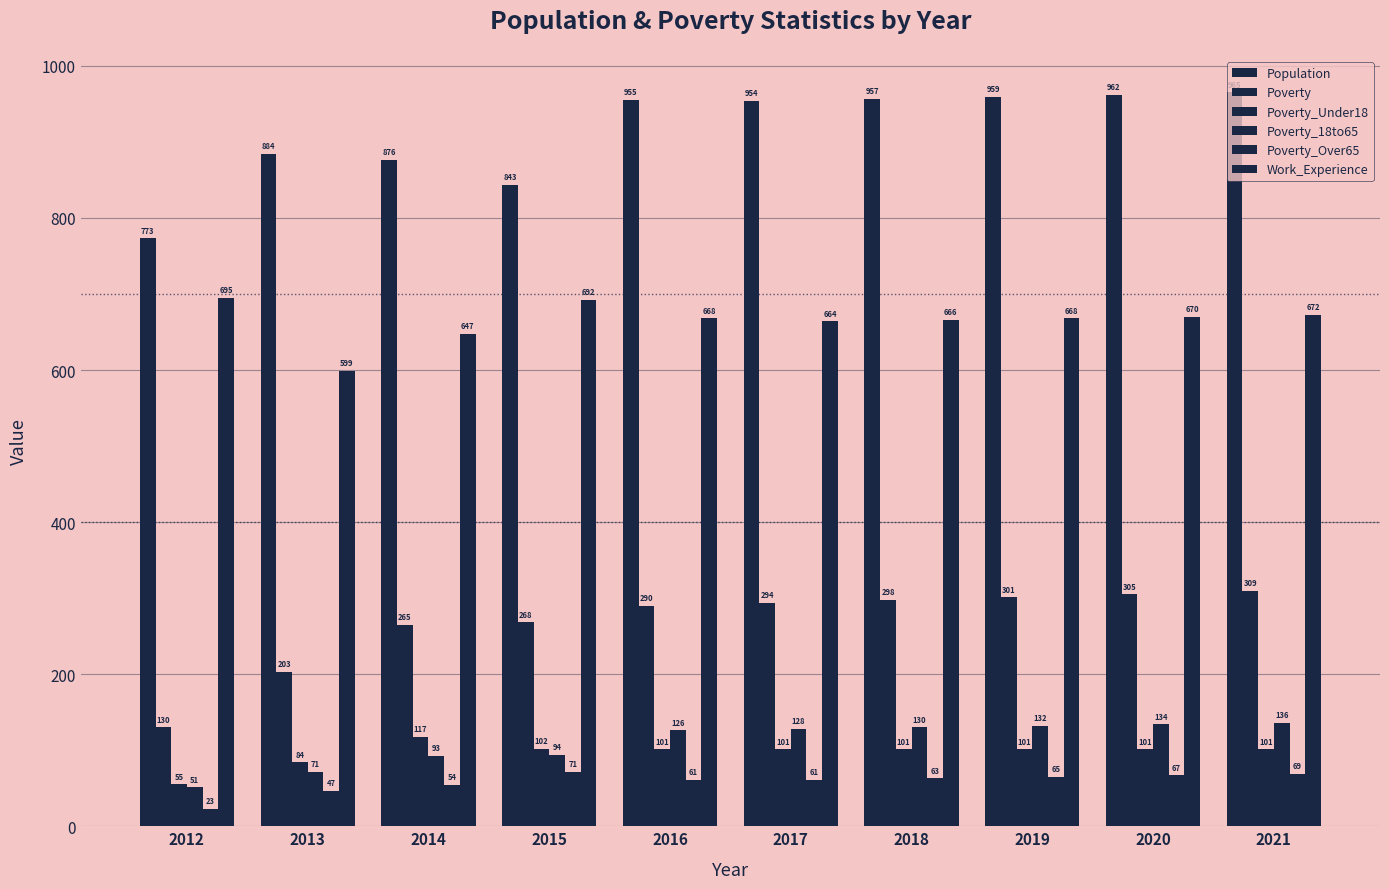

Reading right to left, extract all data points from this chart.

Population: 965	962	959	957	954	955	843	876	884	773
Poverty: 309	305	301	298	294	290	268	265	203	130
Poverty_Under18: 101	101	101	101	101	101	102	117	84	55
Poverty_18to65: 136	134	132	130	128	126	94	93	71	51
Poverty_Over65: 69	67	65	63	61	61	71	54	47	23
Work_Experience: 672	670	668	666	664	668	692	647	599	695